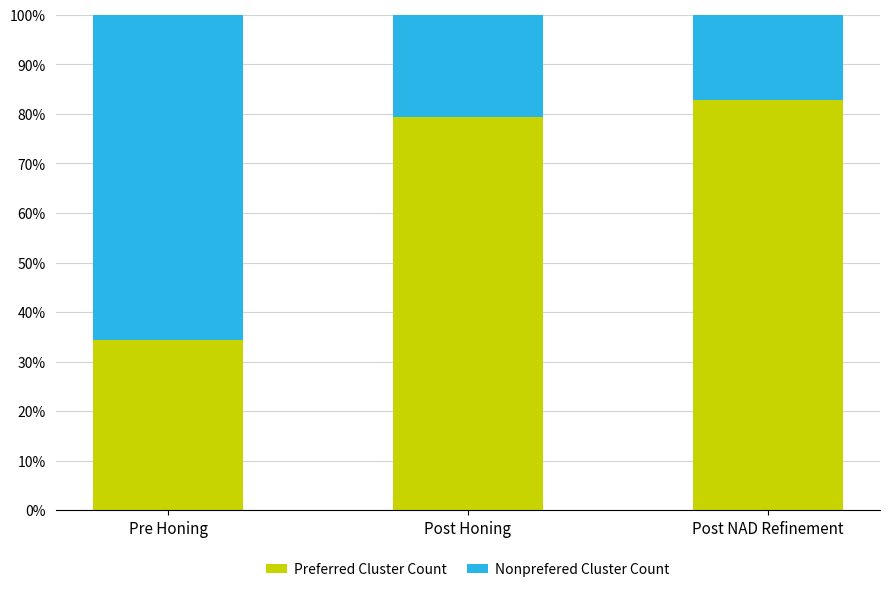

Rank the categories by Preferred Cluster Count value from highest to lowest.

Post NAD Refinement, Post Honing, Pre Honing